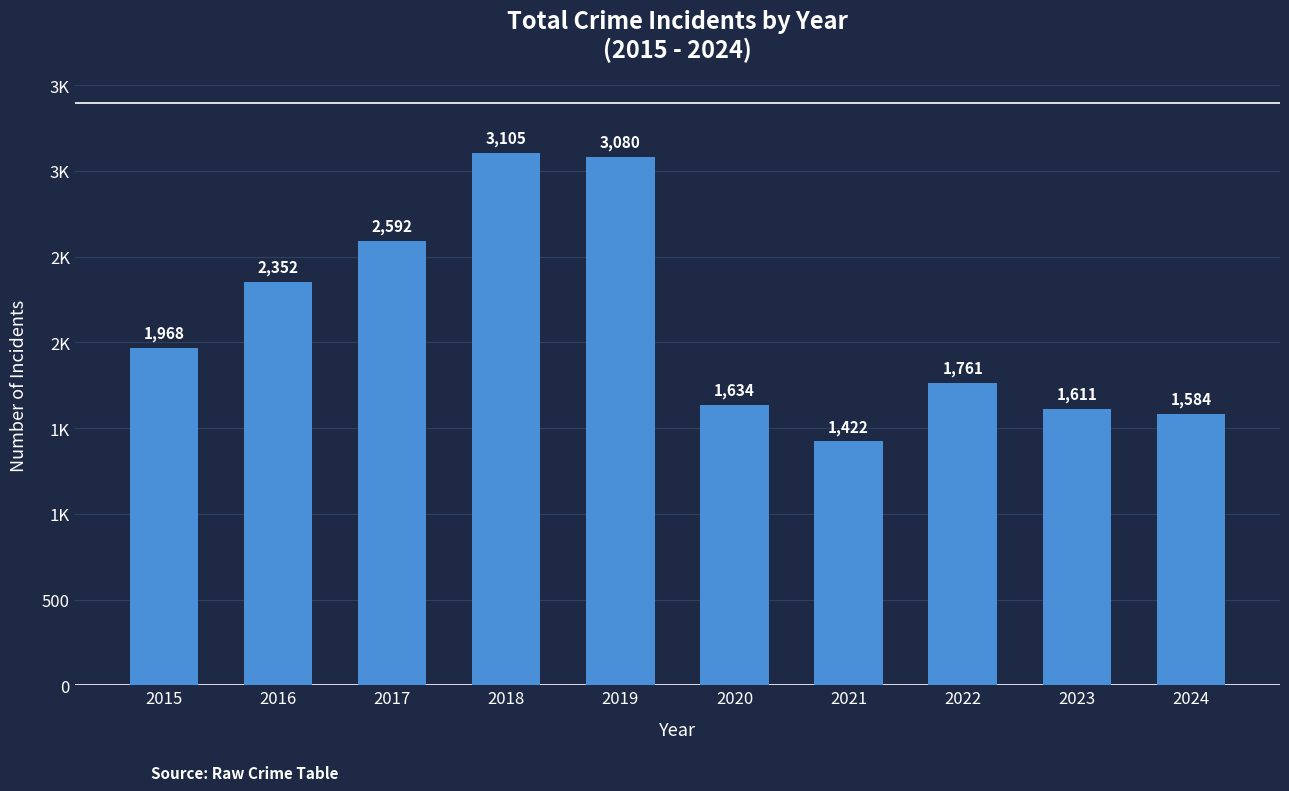

Are the bars horizontal?

No